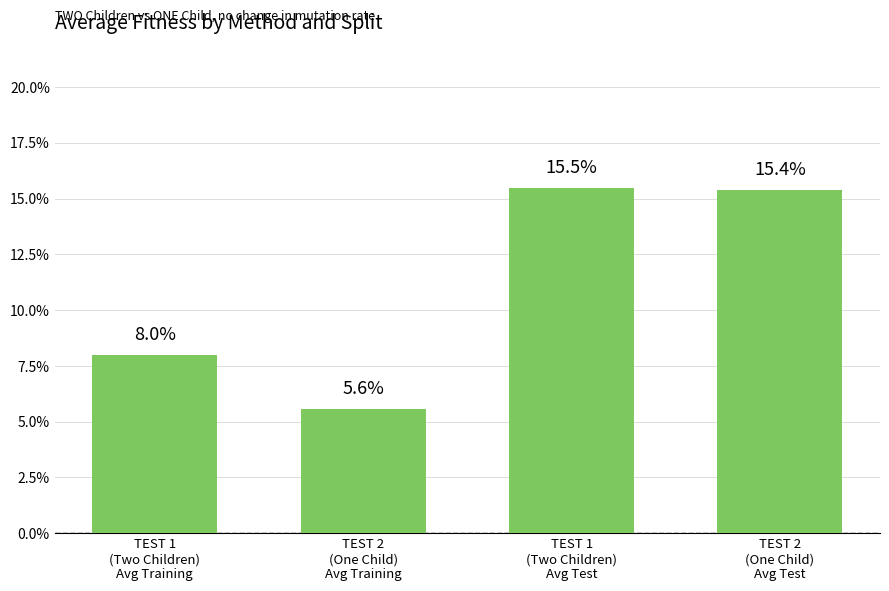

Does the chart contain any negative values?

No